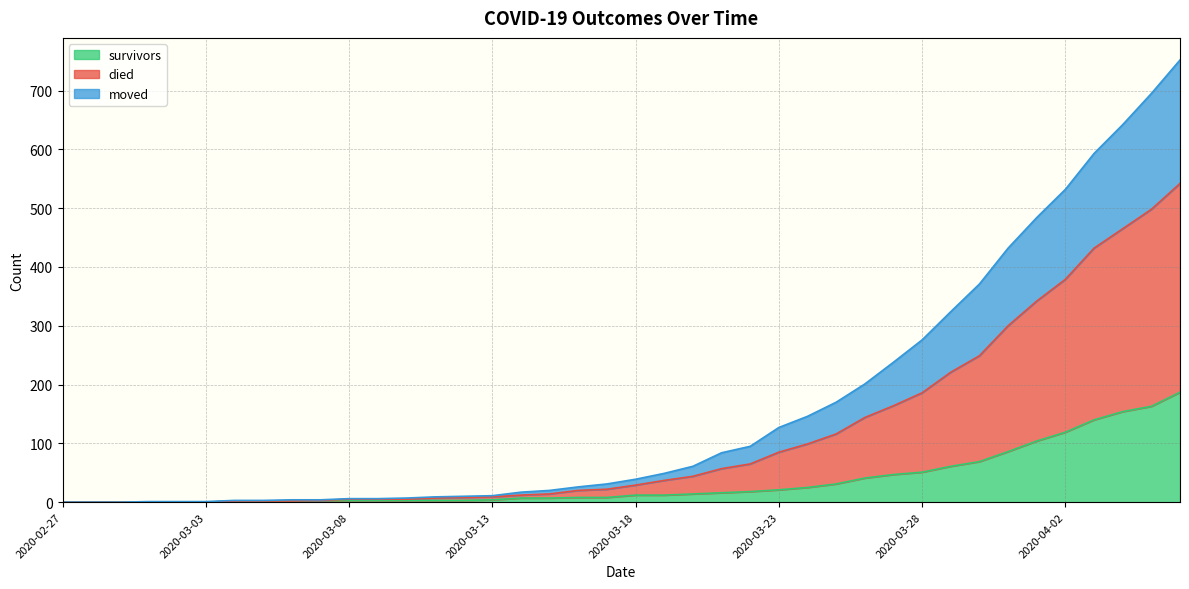

Is it true that survivors equals 154 at 2020-04-04?

True